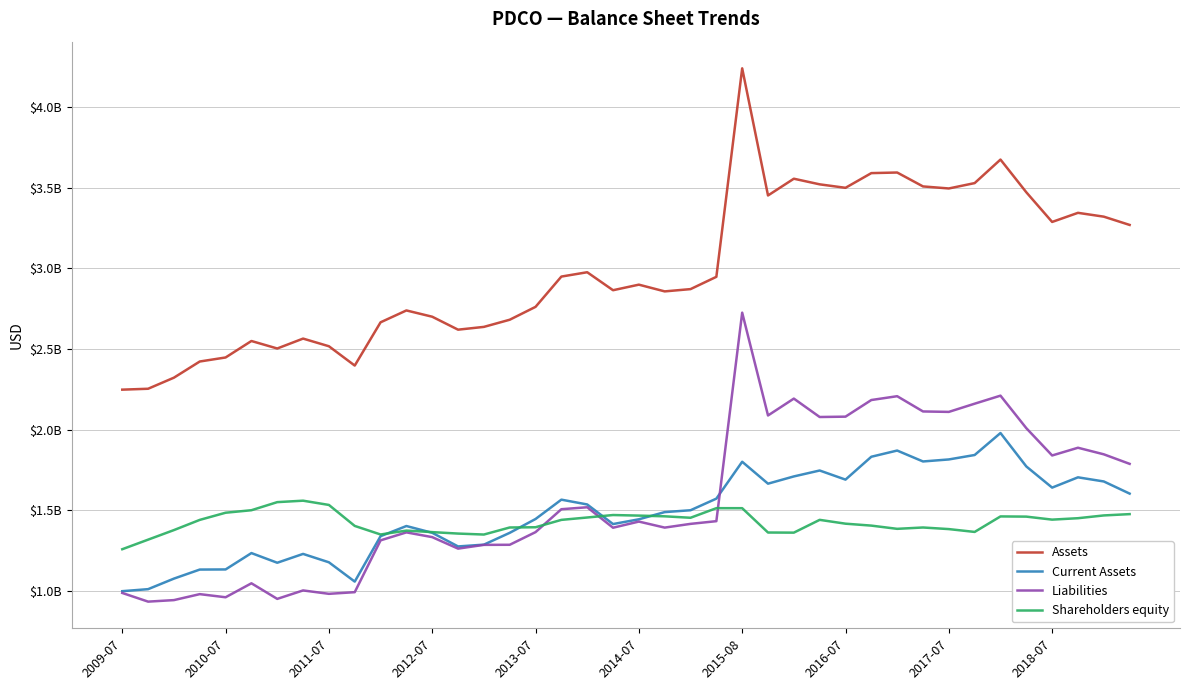

Does the chart have visible grid lines?

Yes